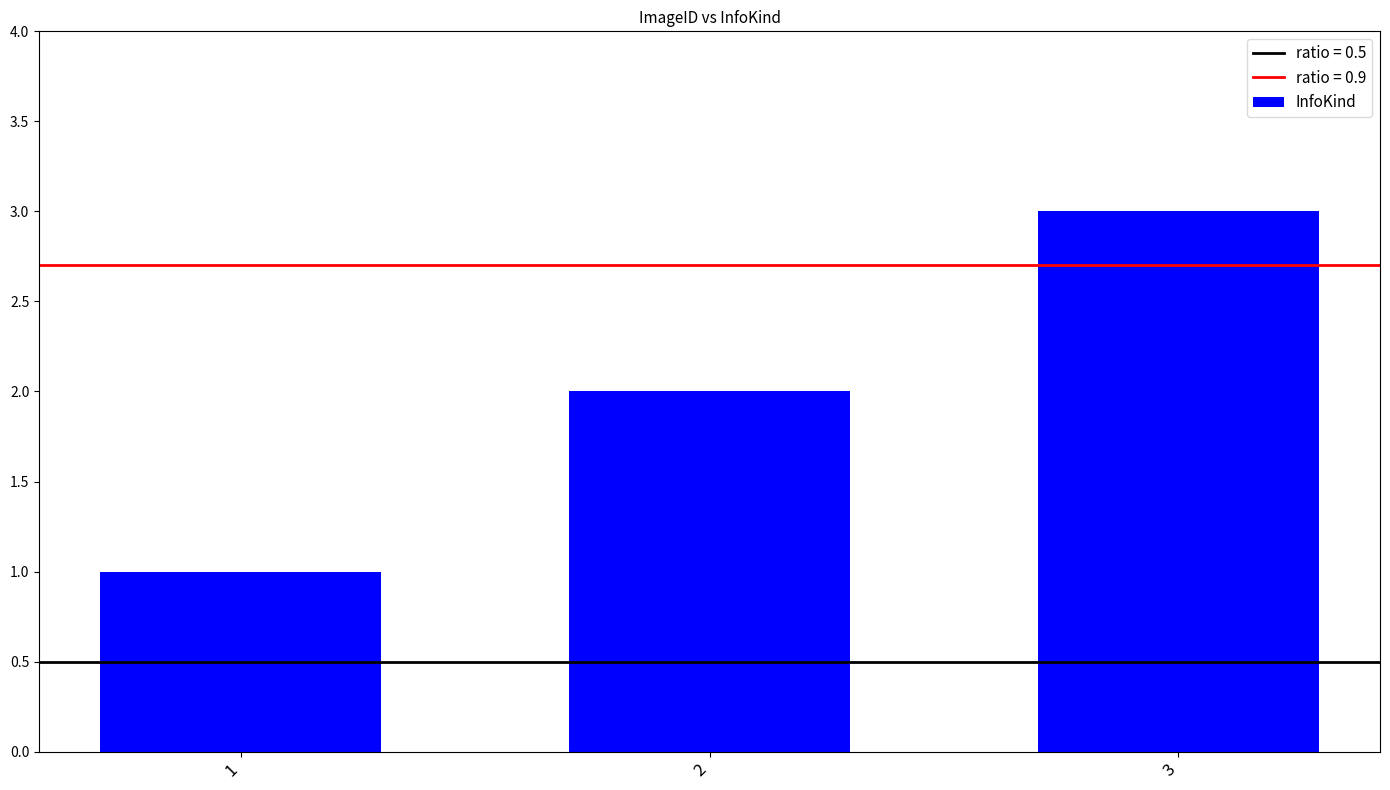

How many bars are there in total?

3